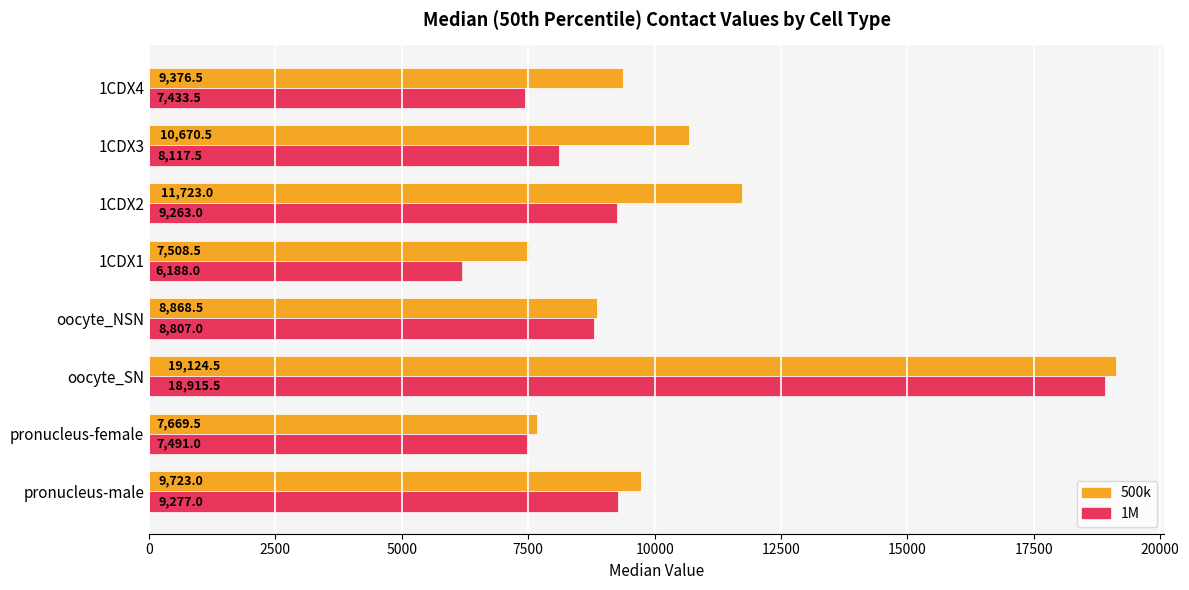

What are all the series names shown in the legend?

500k, 1M